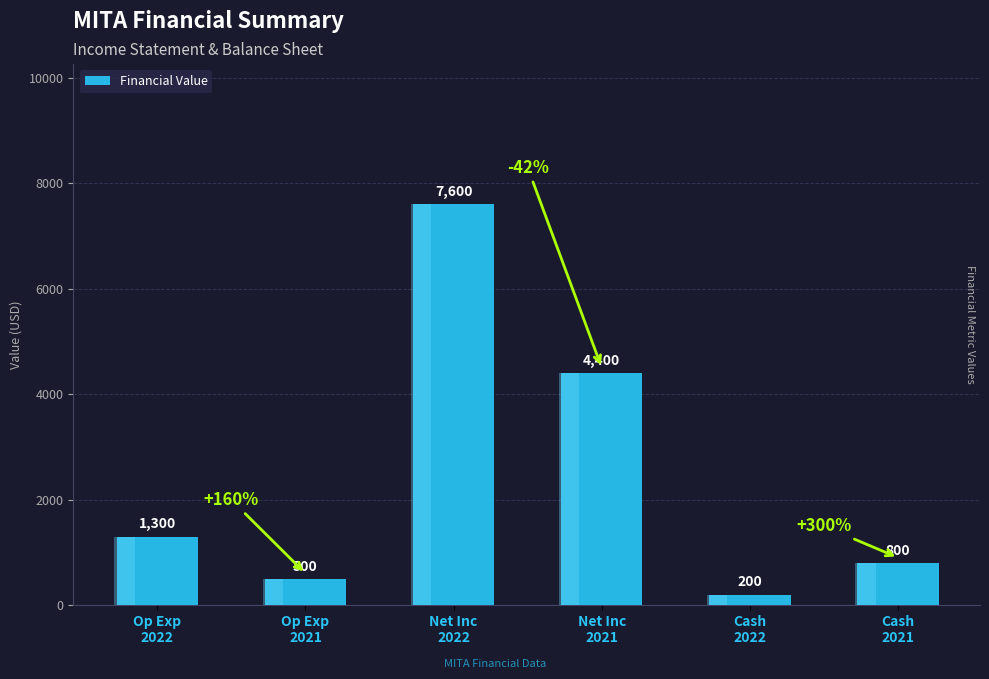

Which has a higher value, Net Inc
2021 or Op Exp
2022?

Net Inc
2021